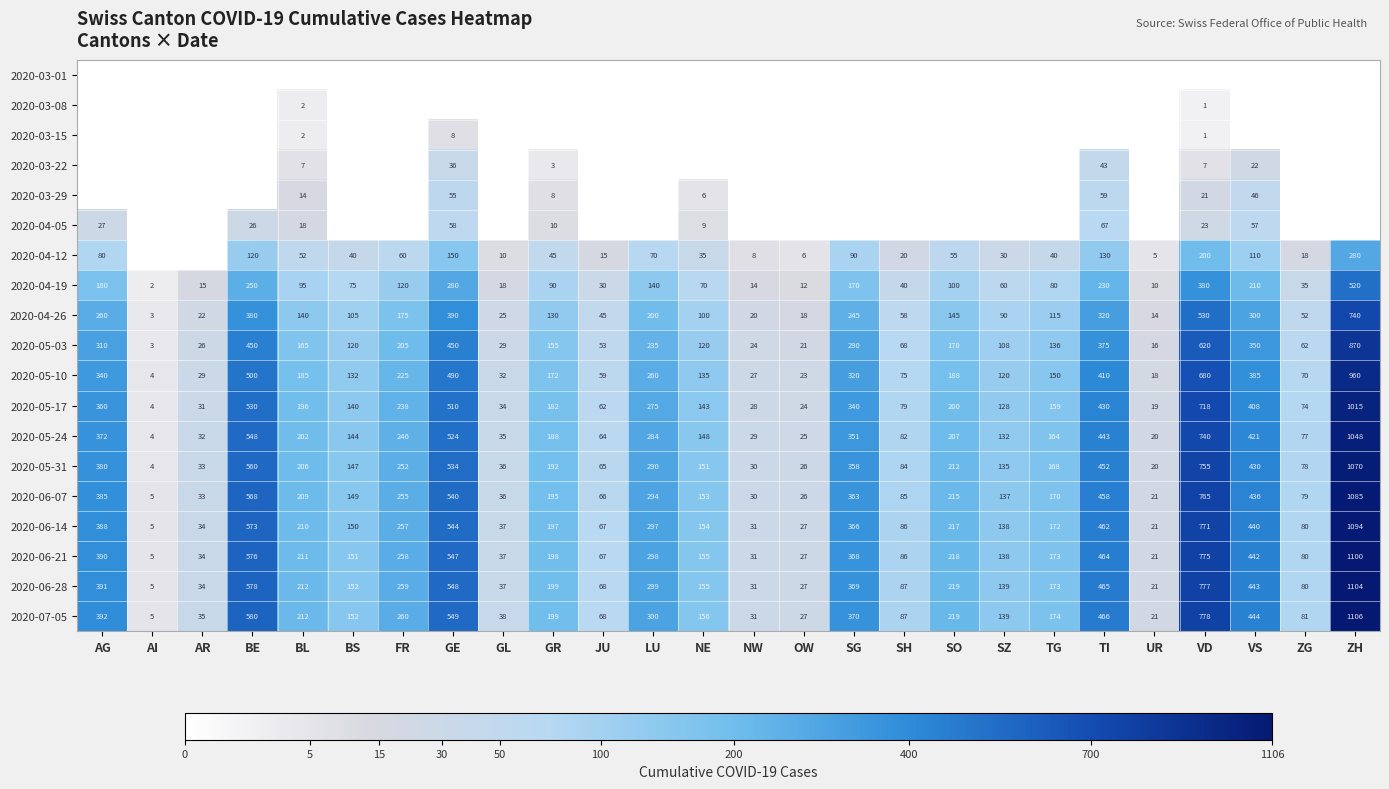

True or false: 2020-04-19 has a value of 10 at UR.

True